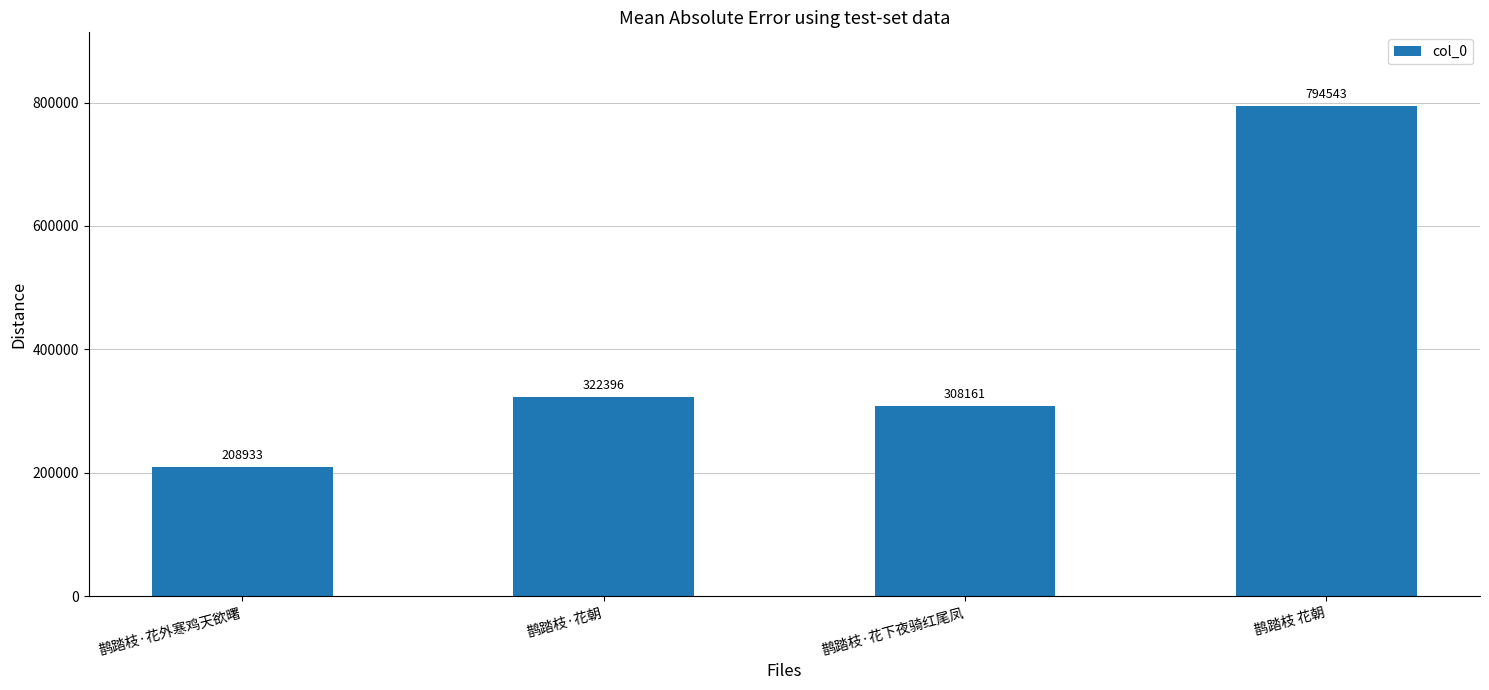

Count the number of data series in this chart.

1